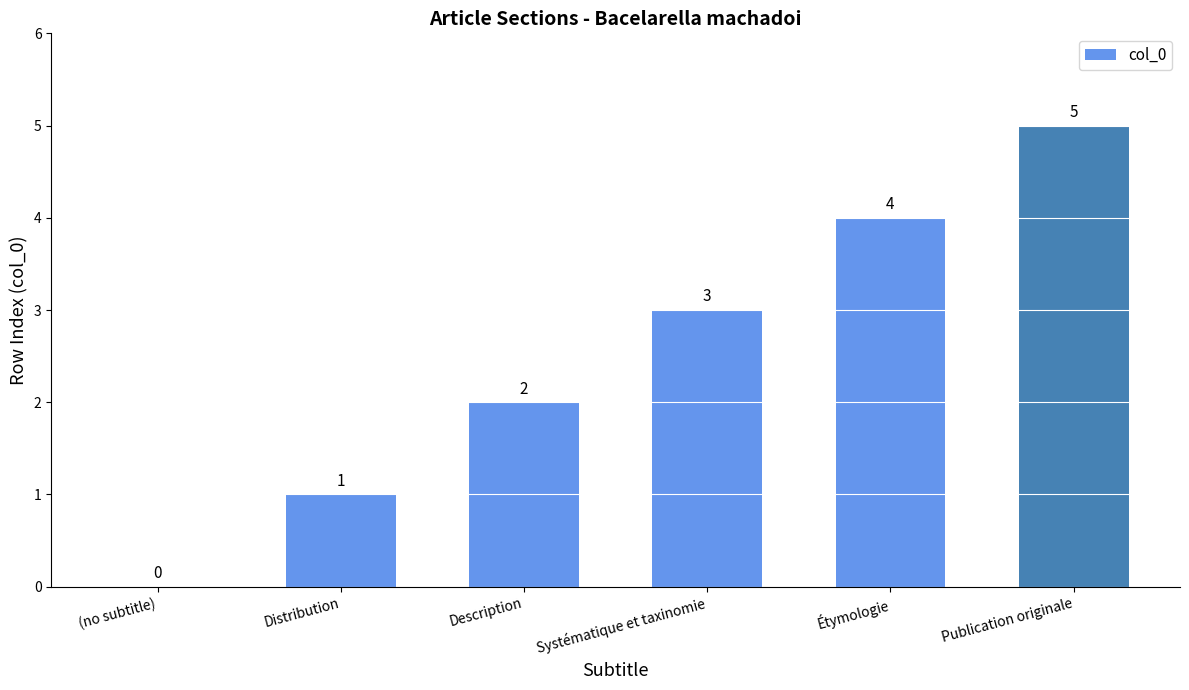

True or false: the data shows 6 at Étymologie.

False